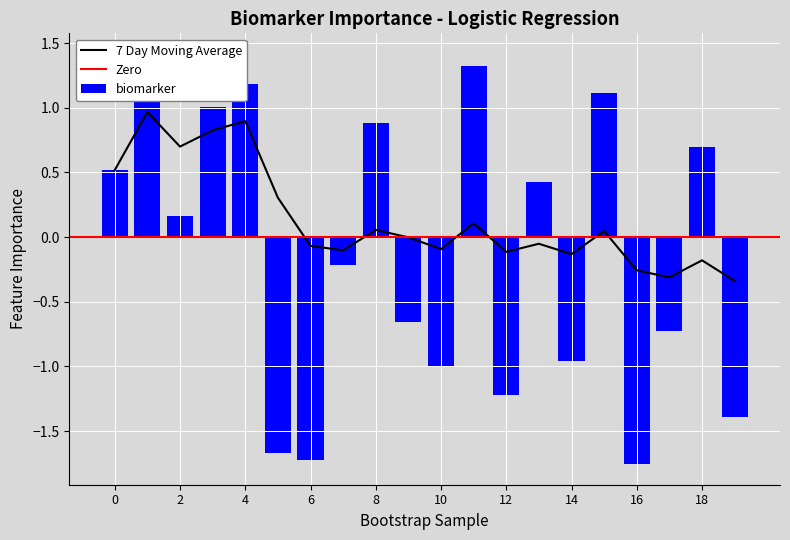

How many values in 7 Day Moving Average are below zero?

11